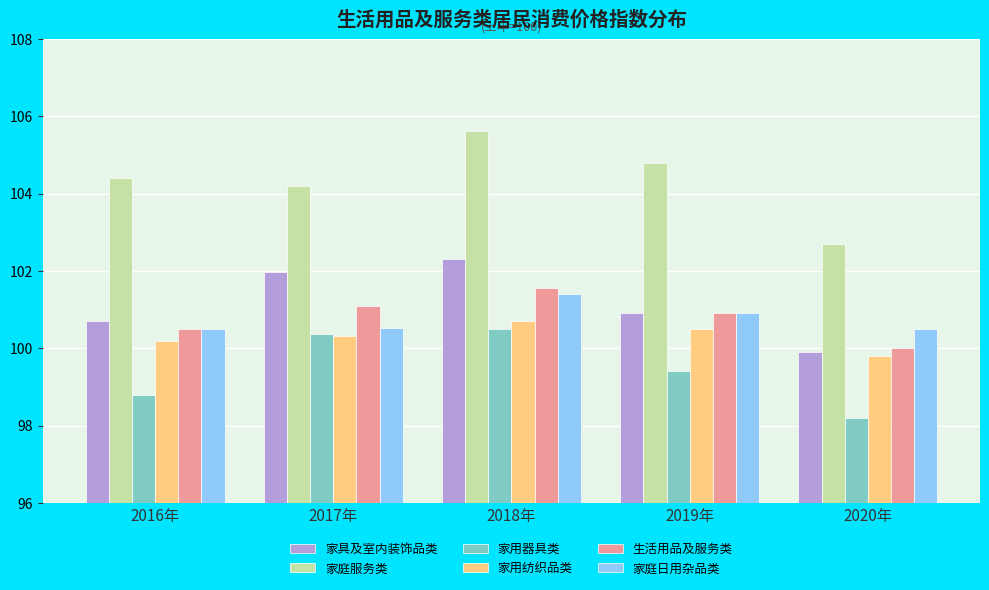

What is the sum of the 家庭日用杂品类 values at 2020年 and 2017年?

201.0